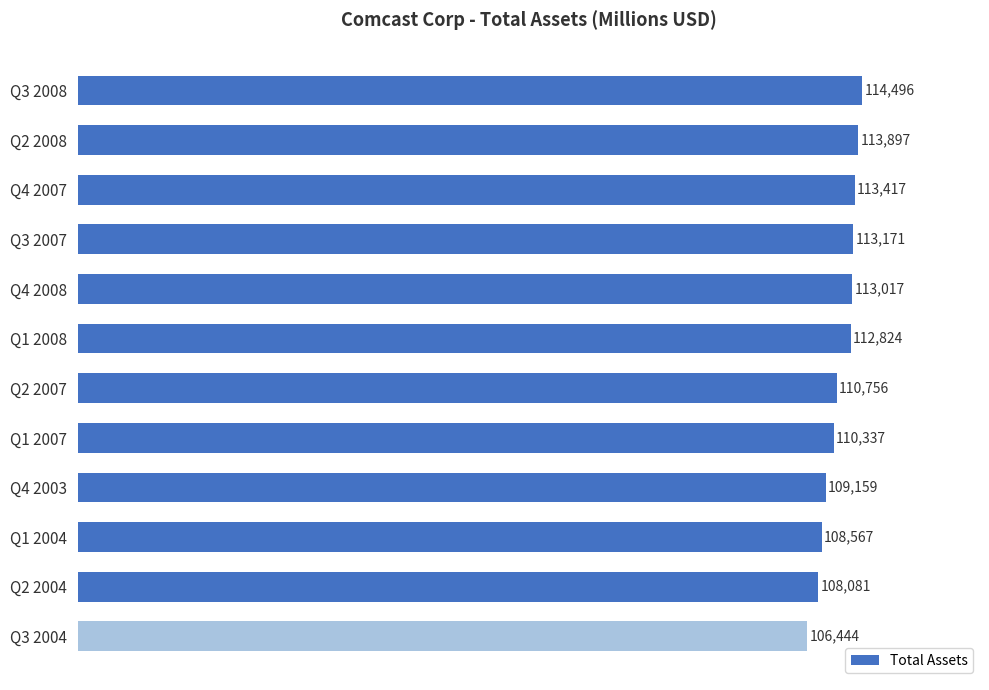

How many distinct data groups are displayed?

1